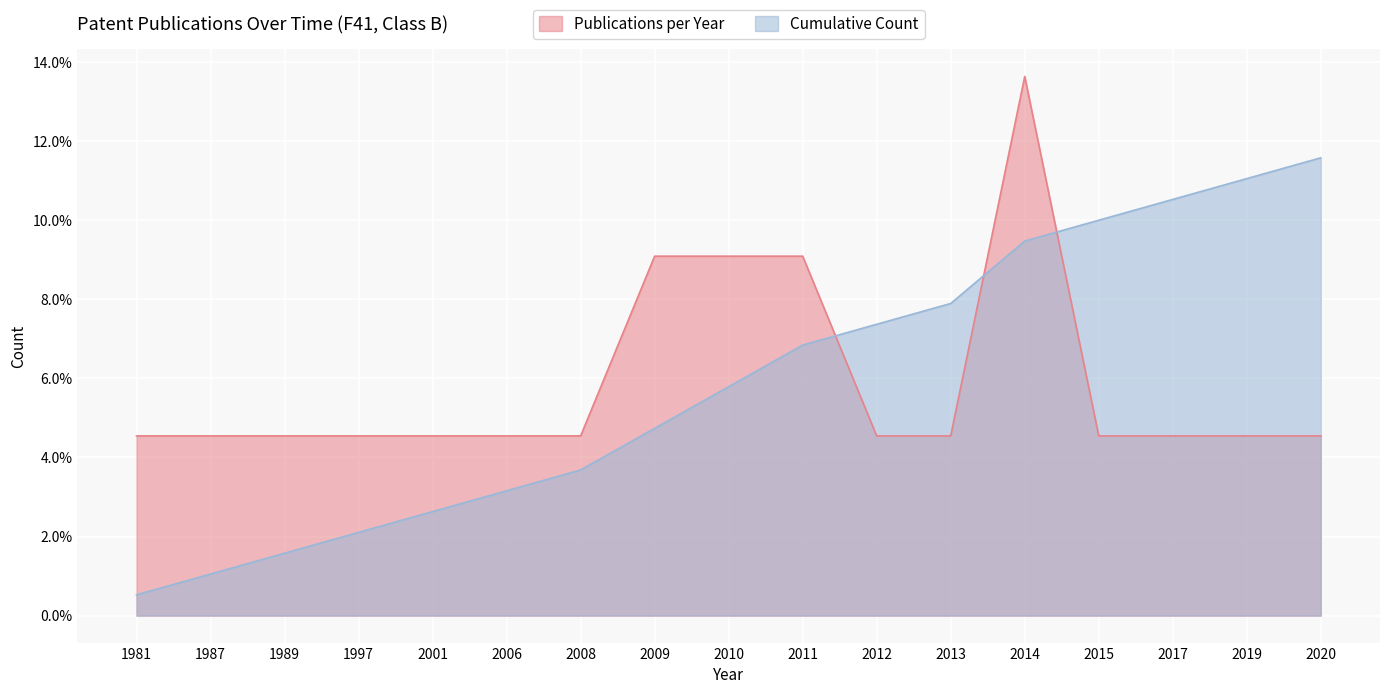

Reading left to right, transcribe all the data shown in this chart.

Publications per Year: 0.0	0.0	0.0	0.0	0.0	0.0	0.0	0.1	0.1	0.1	0.0	0.0	0.1	0.0	0.0	0.0	0.0
Cumulative Count: 0.0	0.0	0.0	0.0	0.0	0.0	0.0	0.0	0.1	0.1	0.1	0.1	0.1	0.1	0.1	0.1	0.1